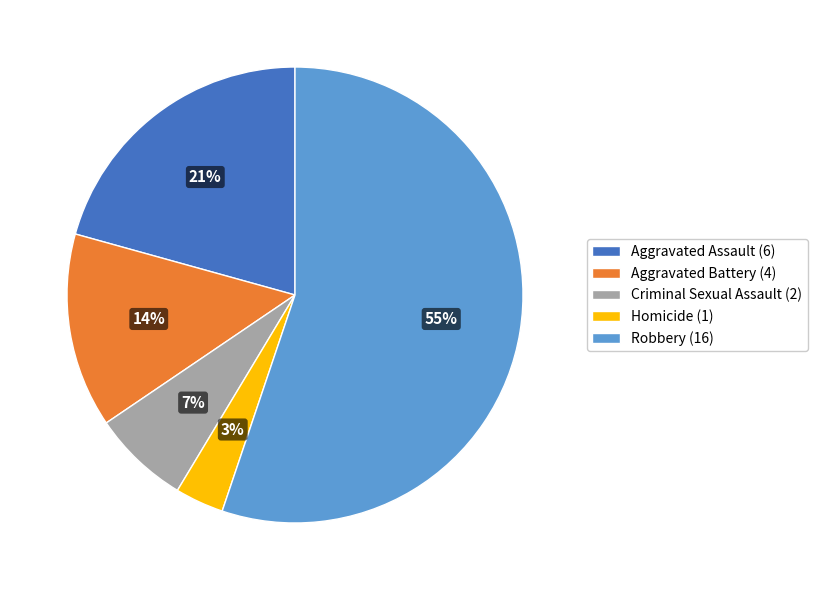

Combined, do Aggravated Battery (4) and Criminal Sexual Assault (2) account for over 50%?

No